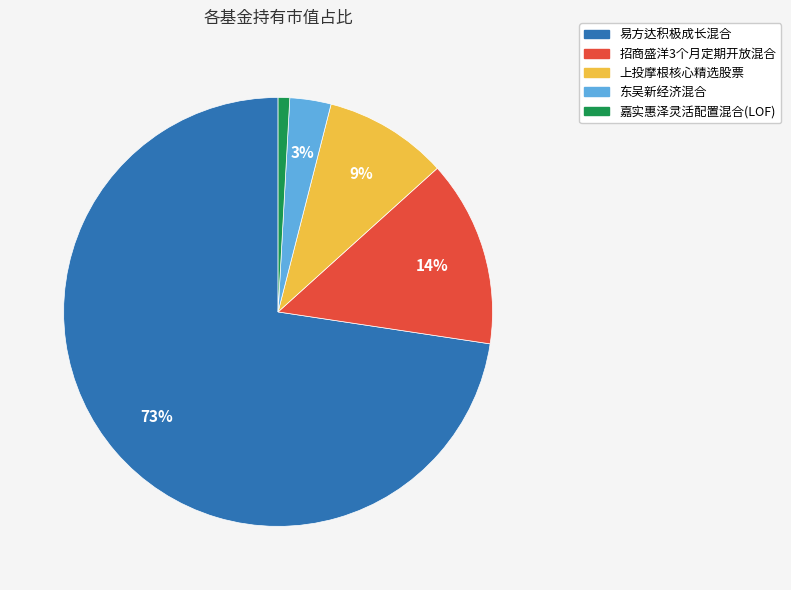

To the nearest percent, what is the combined percentage of 上投摩根核心精选股票 and 东吴新经济混合?

12%